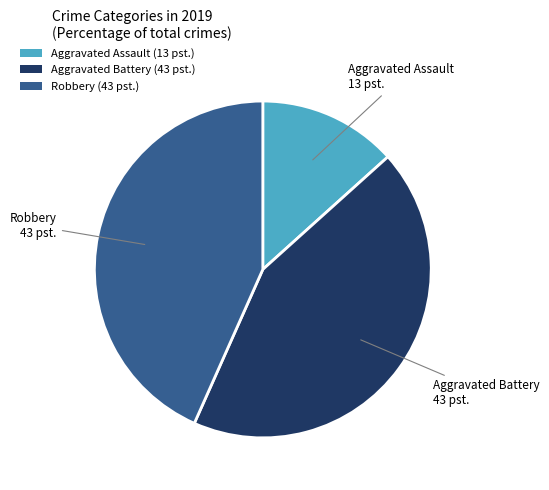

True or false: Aggravated Assault (13 pst.) accounts for 13% of the total.

True